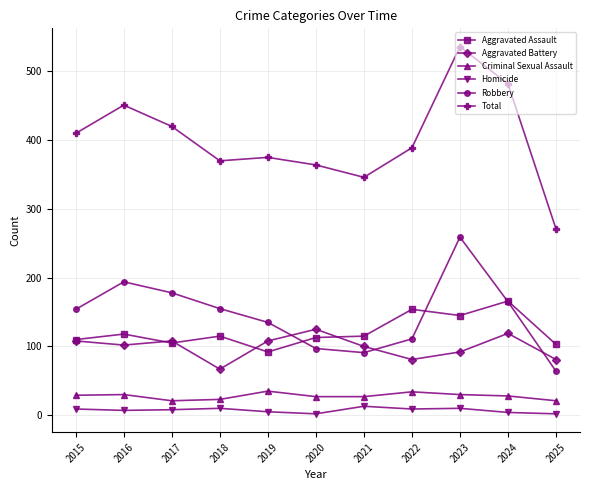

True or false: Aggravated Assault and Criminal Sexual Assault cross at least once.

False